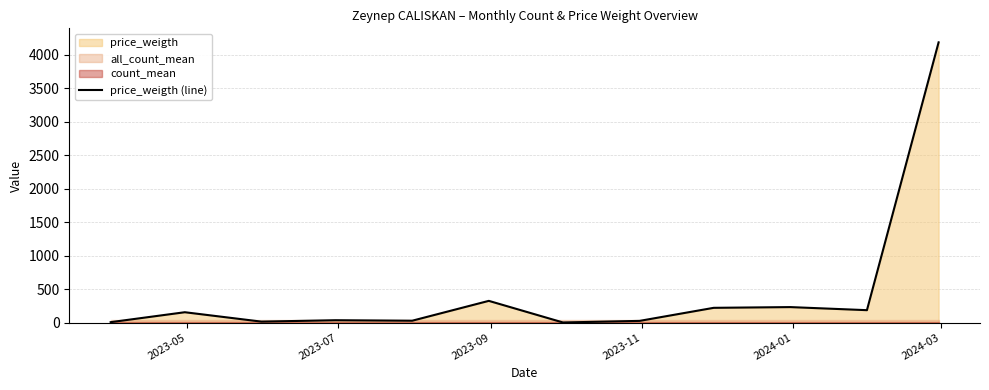

What is the highest value of the price_weigth (line) series?

4184.0